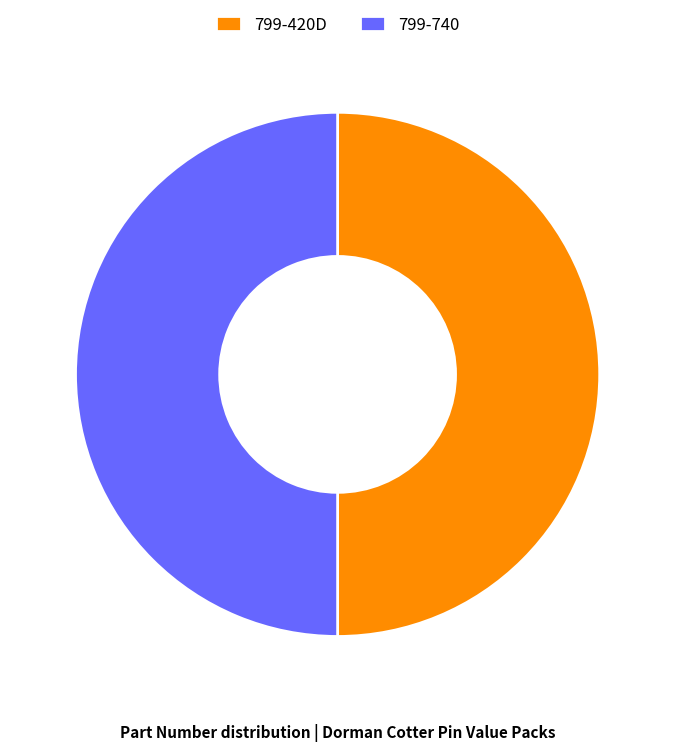

Is it true that 799-740 is 50% of the pie?

True